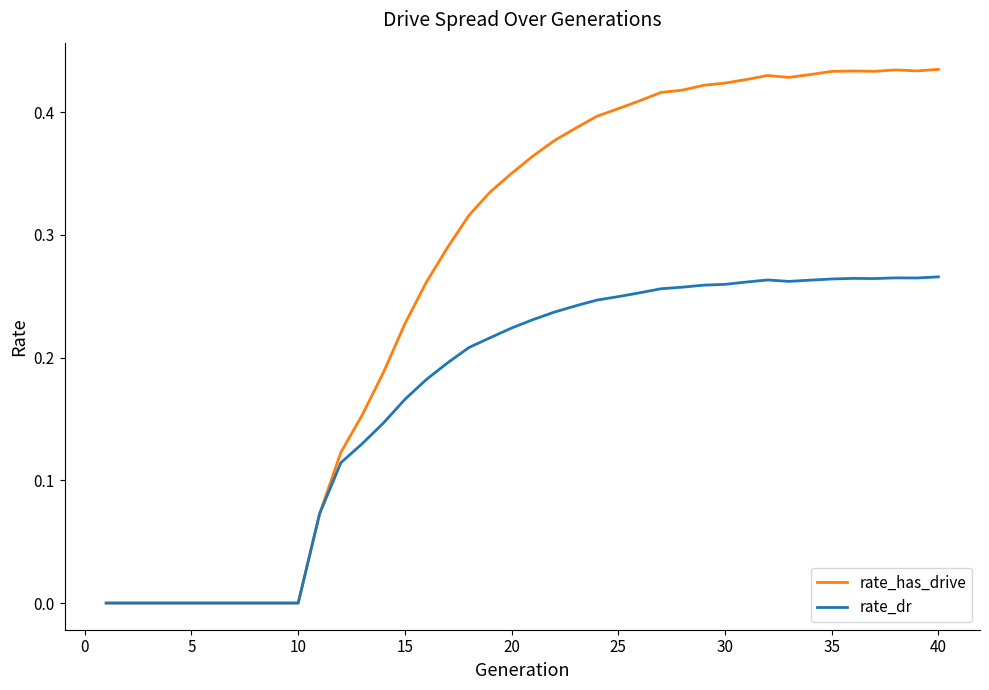

Which series has the largest range (max minus min)?

rate_has_drive